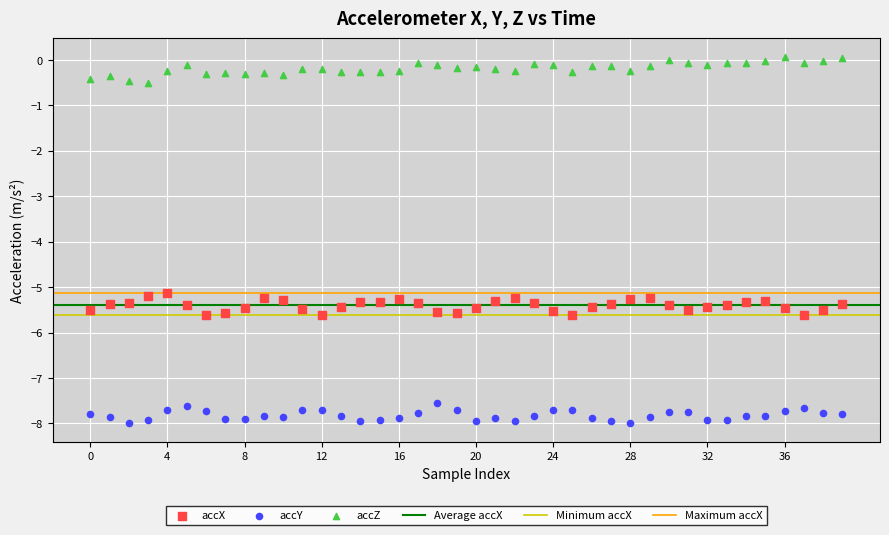

Which series contains the highest Y value?

accZ